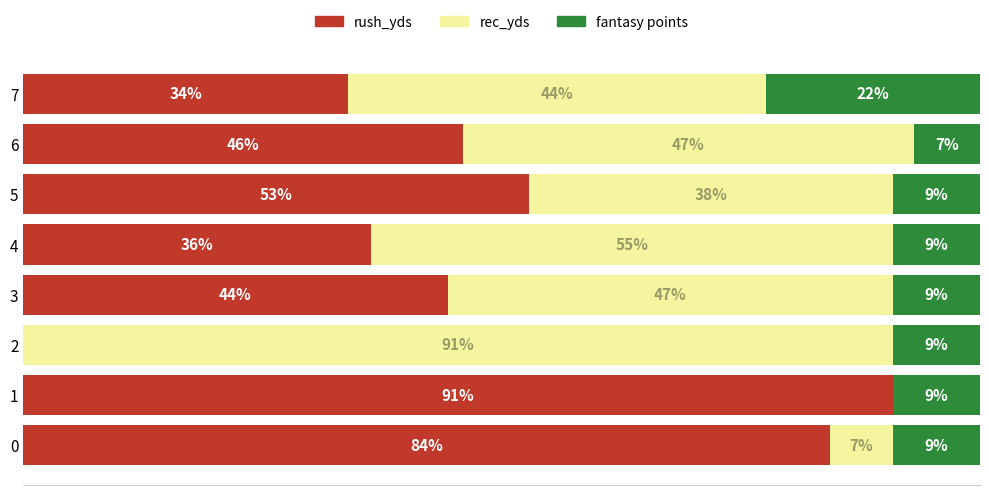

What are all the series names shown in the legend?

rush_yds, rec_yds, fantasy points